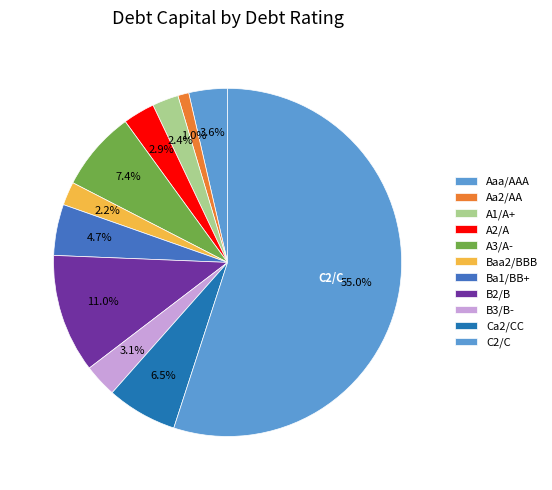

How many segments does this pie chart have?

11